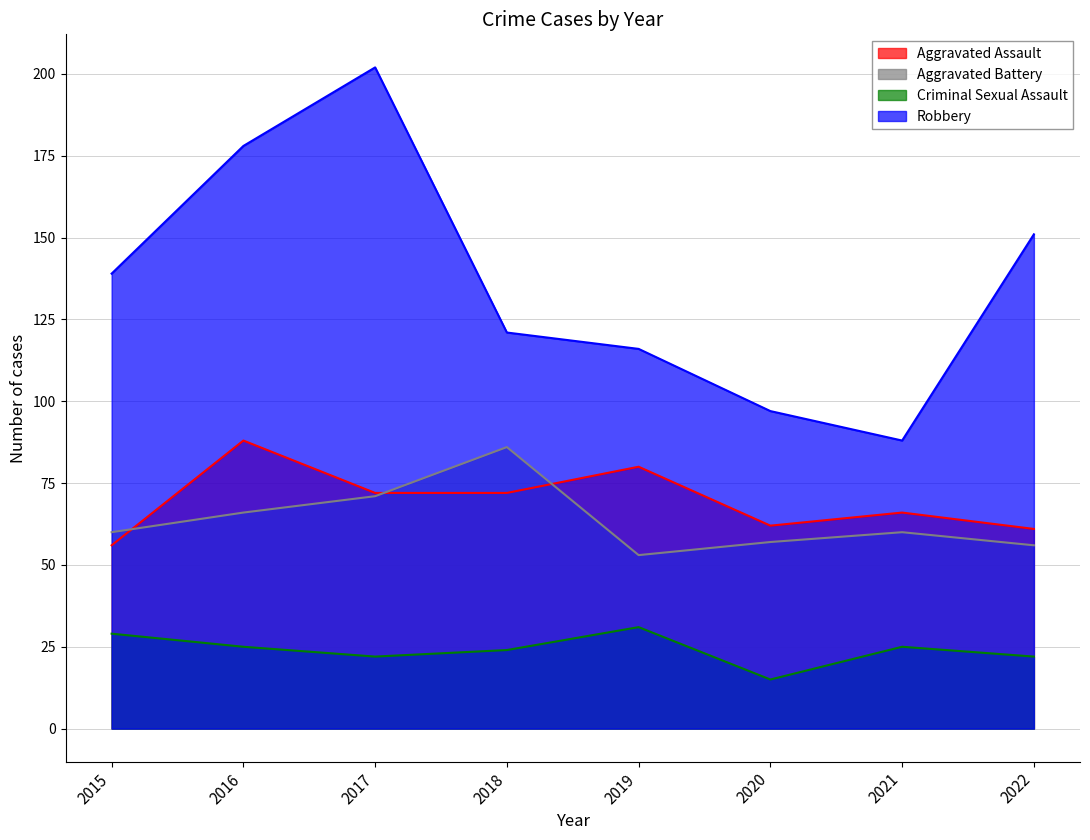

At how many categories does at least one series exceed 38?

8